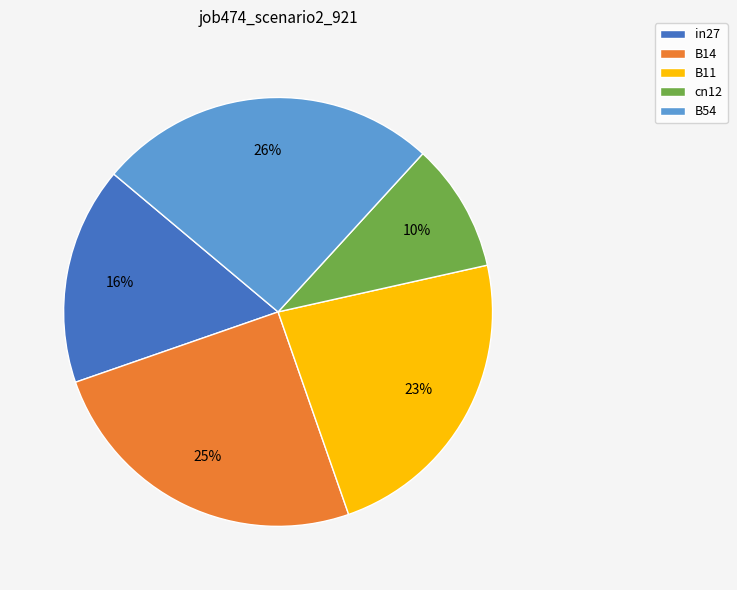

Does in27 represent more than half of the total?

No